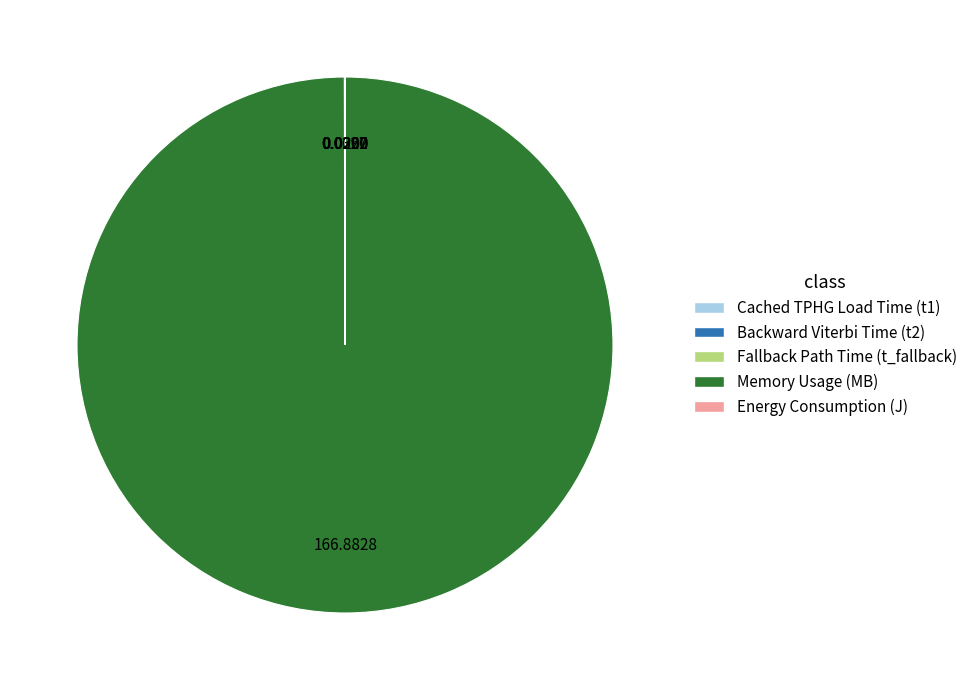

Is Memory Usage (MB) the majority of the pie?

Yes